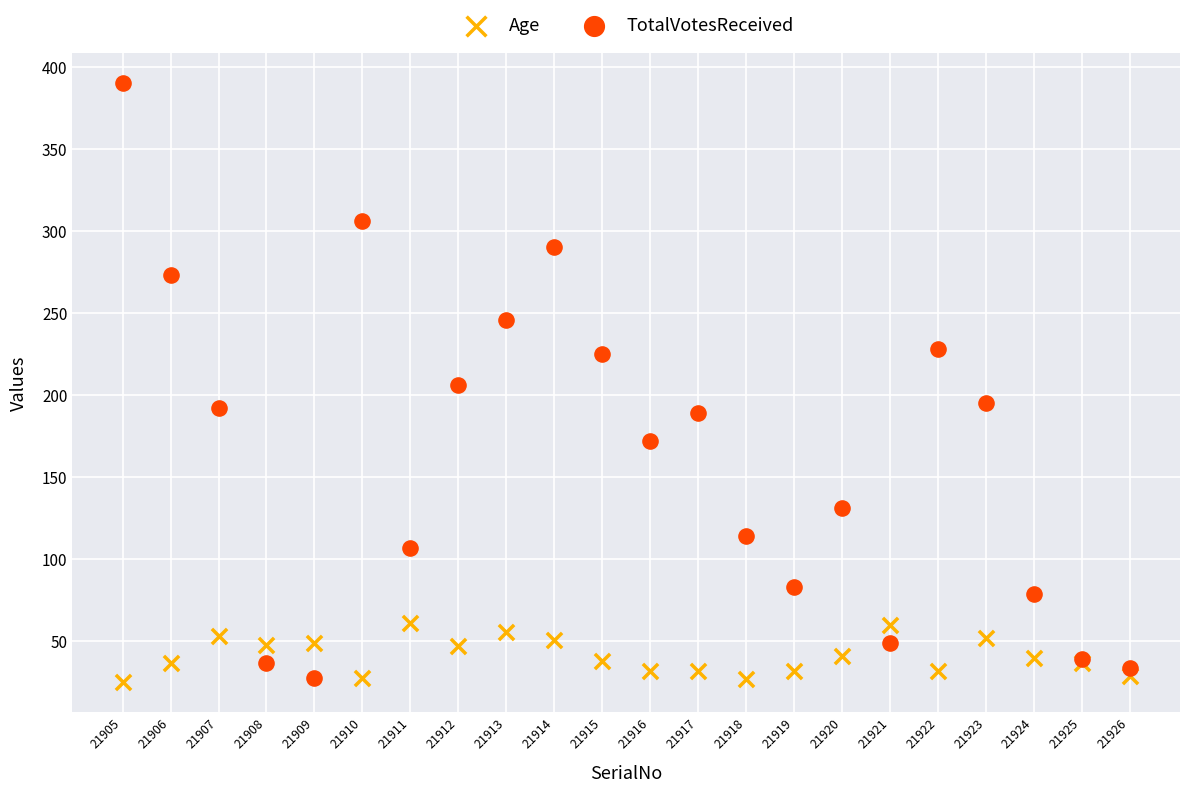

What is the X range (max minus min) for the scatter plot?

21